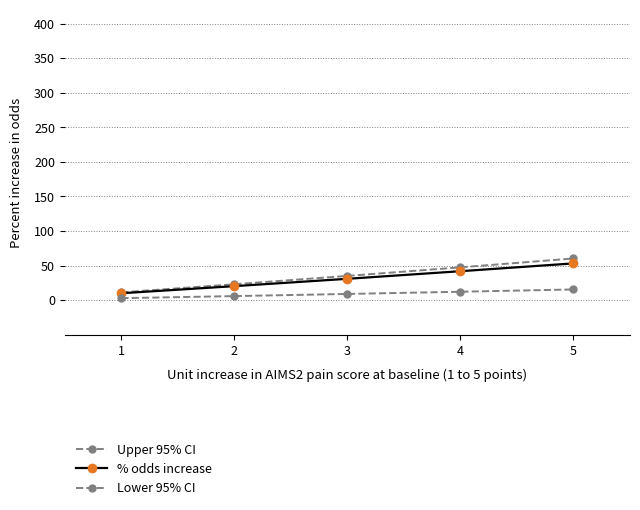

List the labels in order of Upper 95% CI value, smallest first.

1, 2, 3, 4, 5